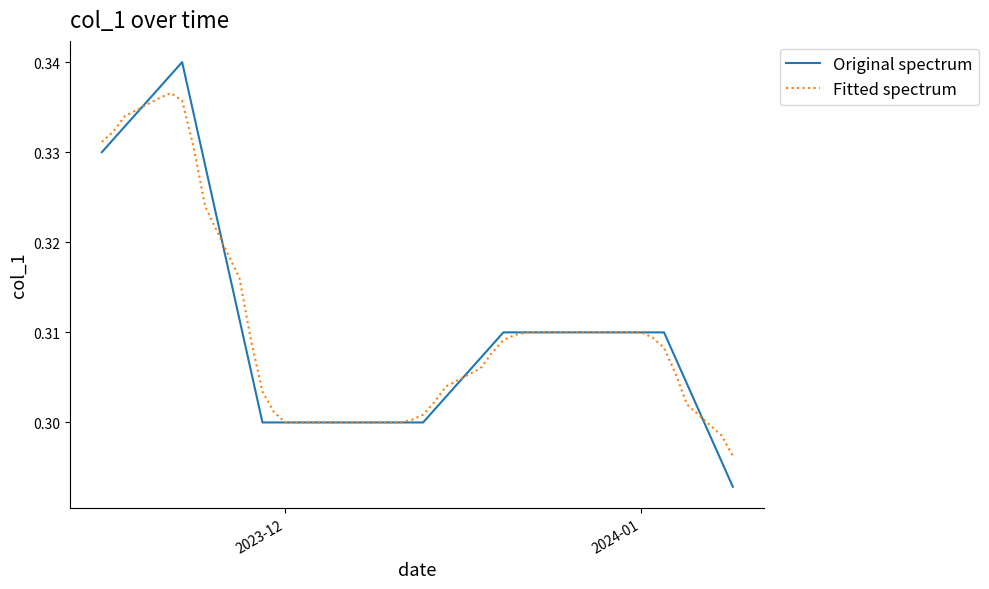

Which series has the widest spread of values?

Original spectrum